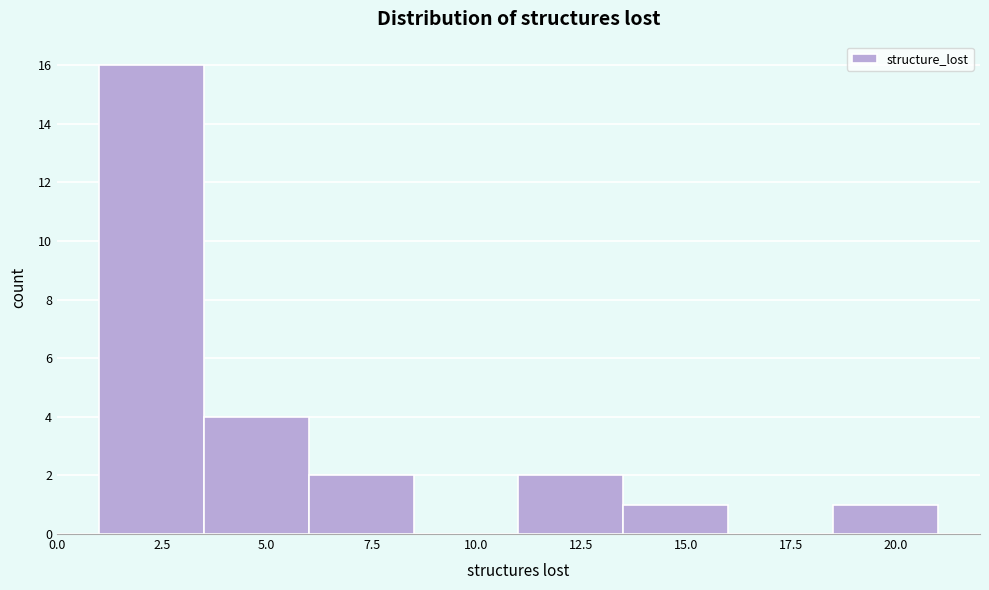

Over which range of the x-axis is the bar tallest?

1.0 to 3.5